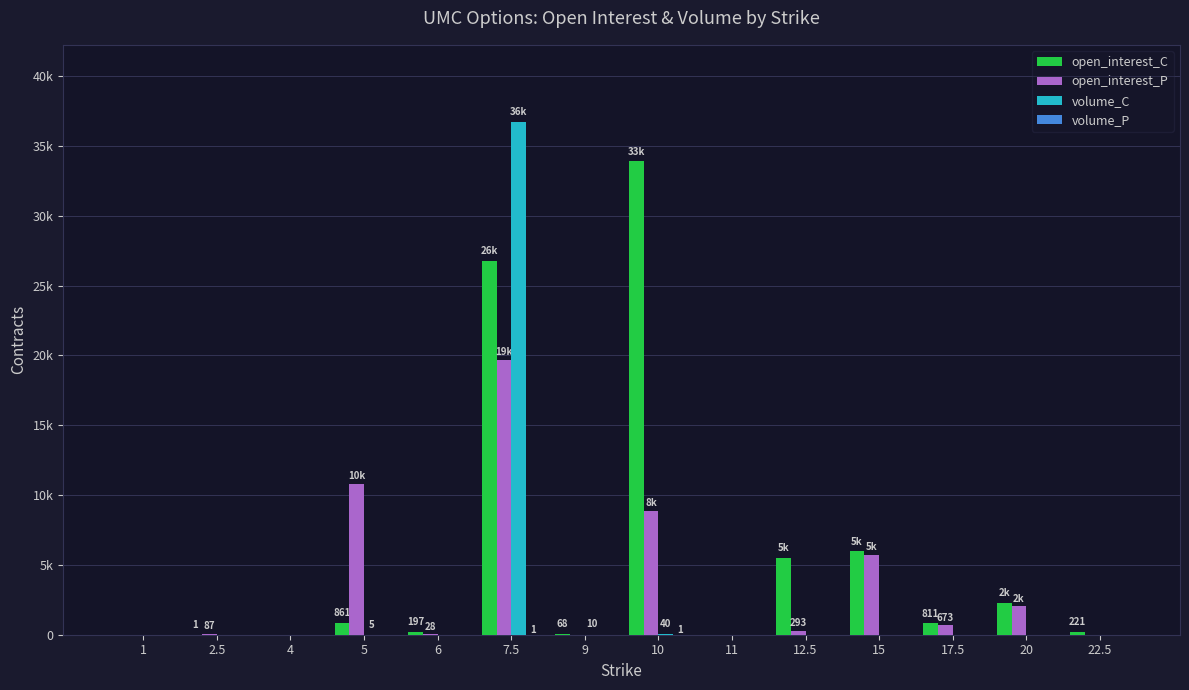

Does the chart contain stacked bars?

No